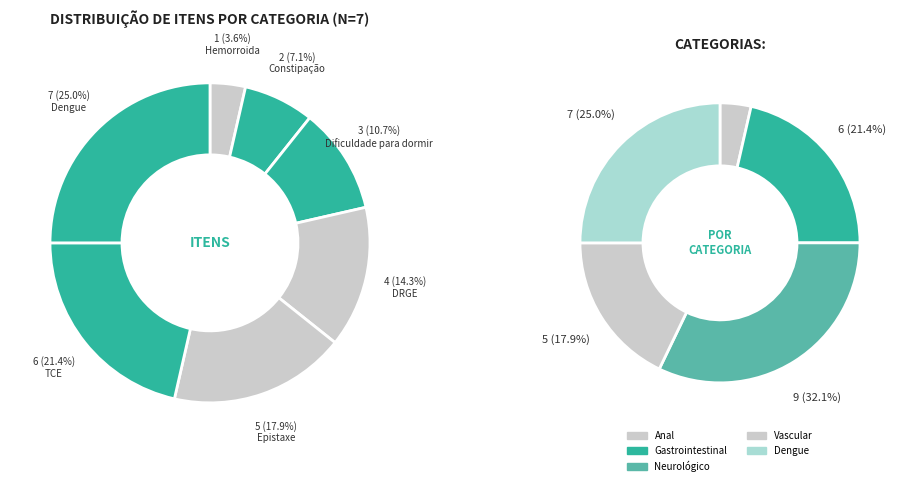

To the nearest percent, what percentage of the pie is Hemorroida?

4%